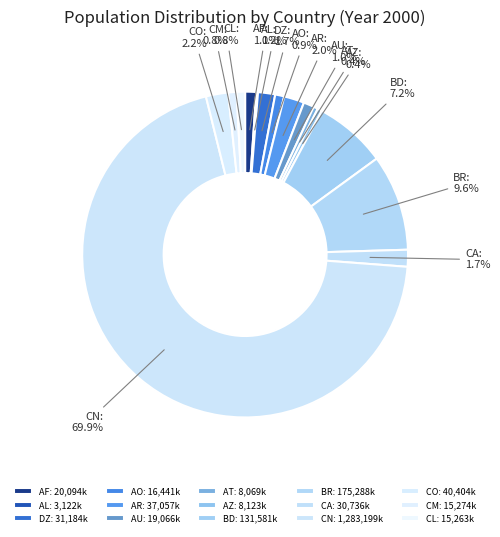

What is the total percentage of AT and BR?

10.0%